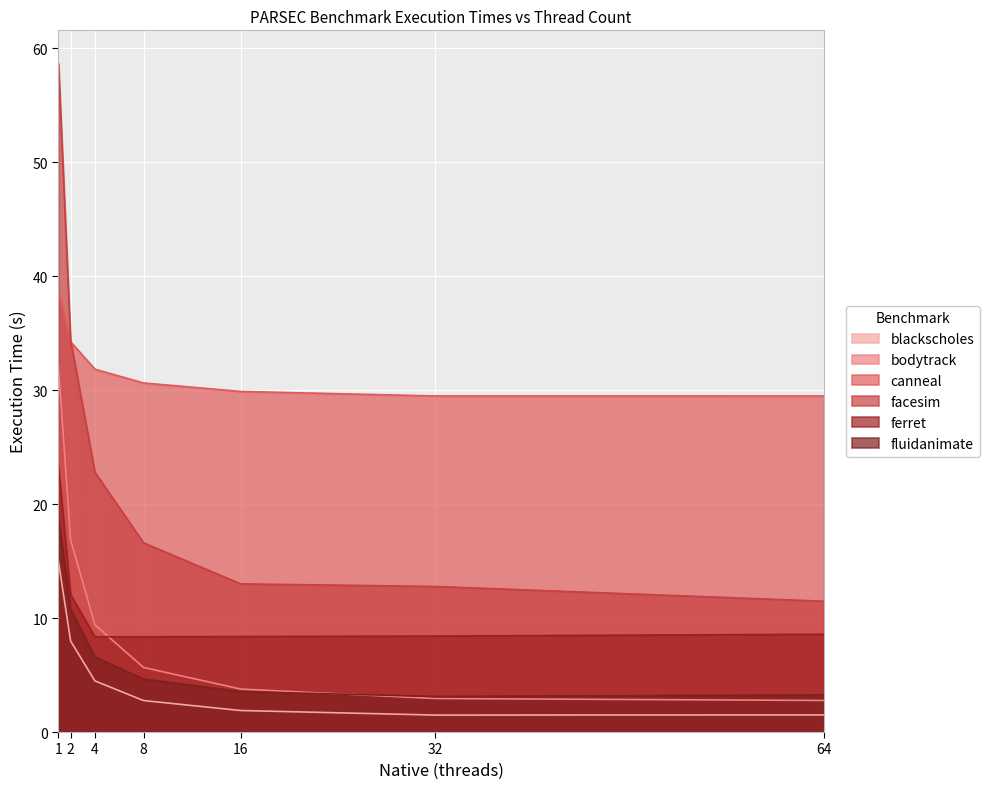

How many values in the canneal series exceed 30?

4